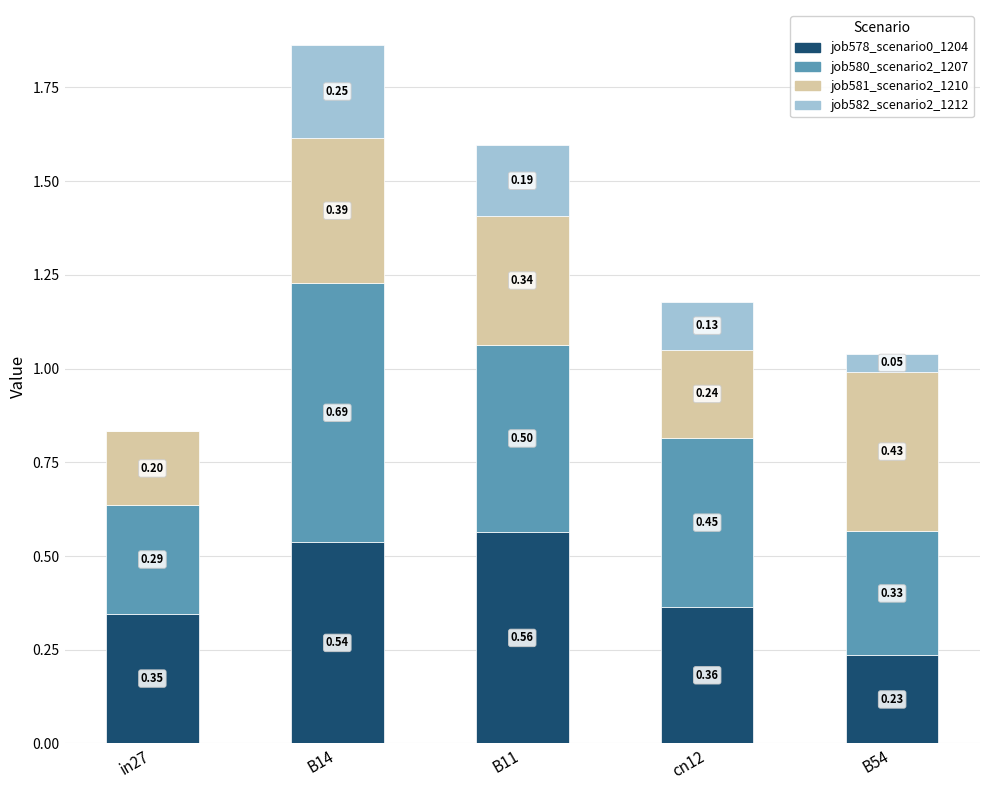

What is the total value across all series at in27?

0.8